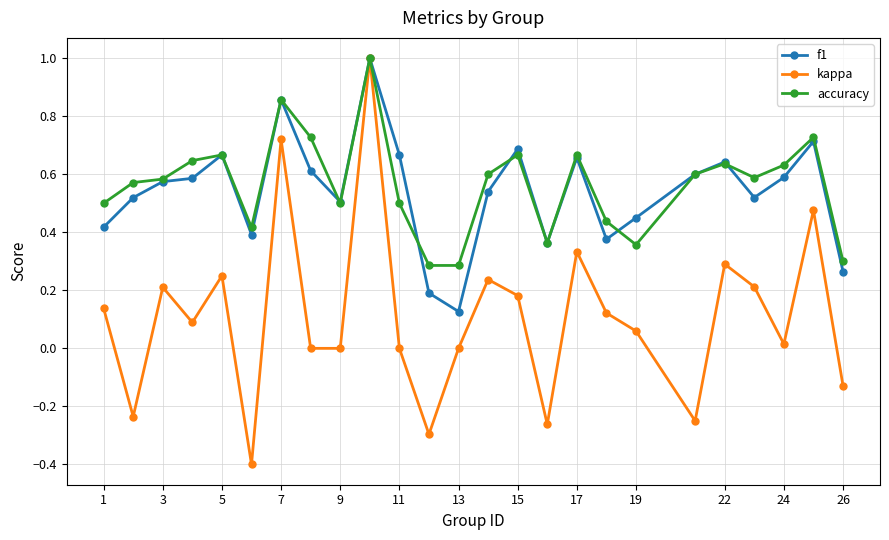

How many lines are shown in the chart?

3